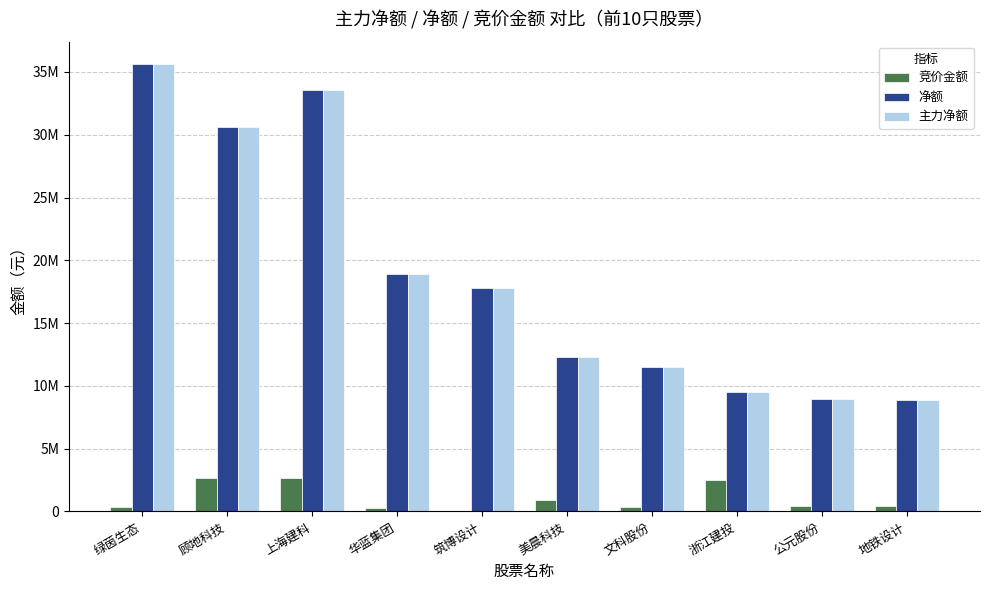

Is the value of 竞价金额 at 筑博设计 greater than the value of 净额 at 浙江建投?

No